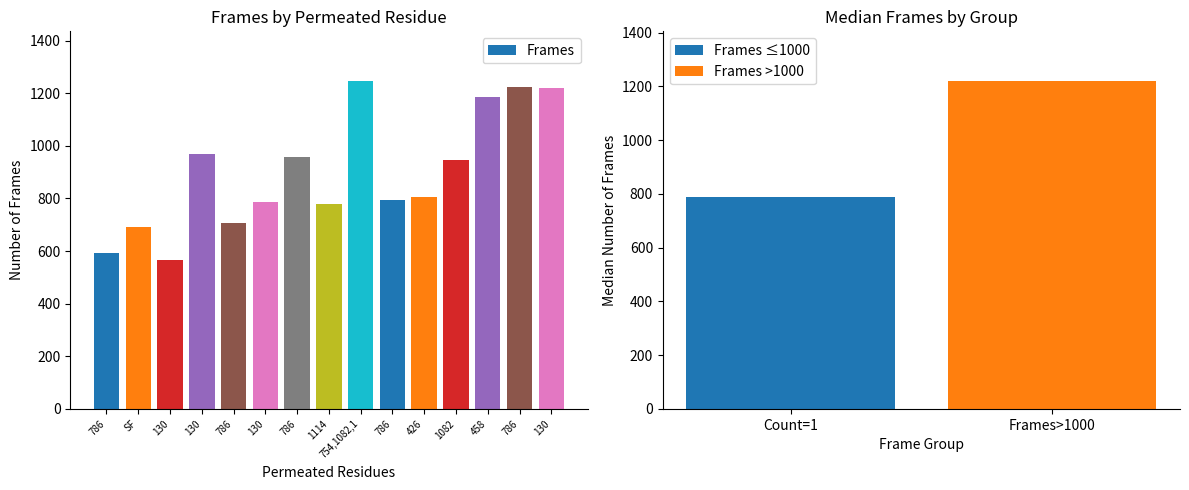

What is the greatest value displayed?

1248